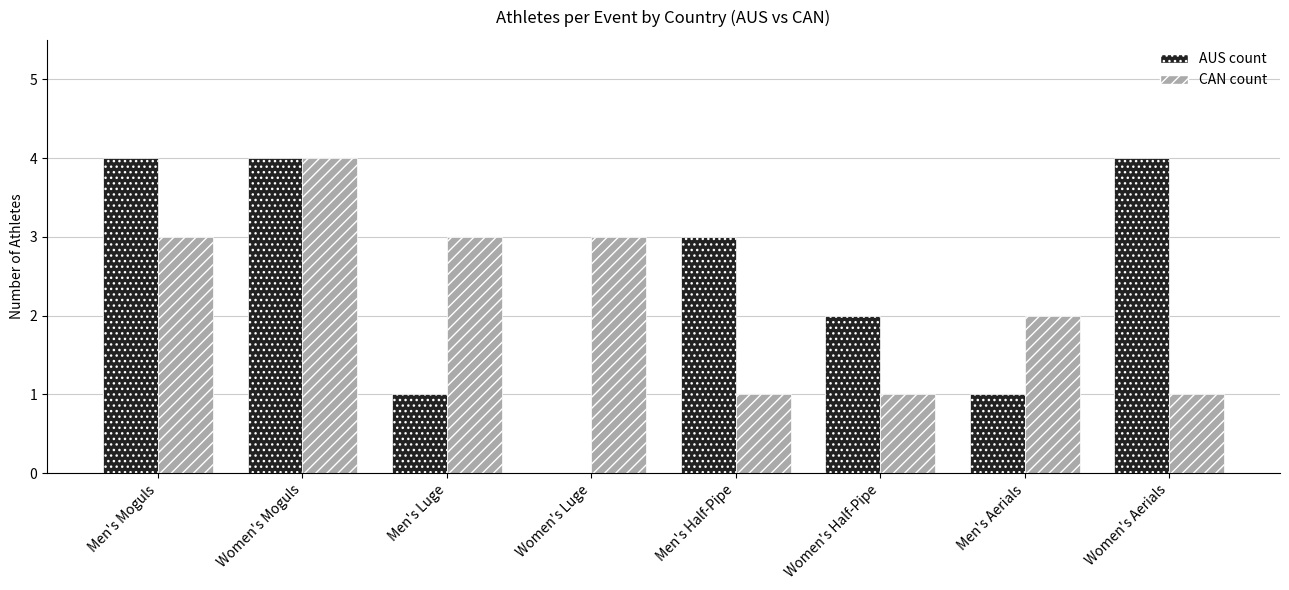

How many groups of bars are there?

8